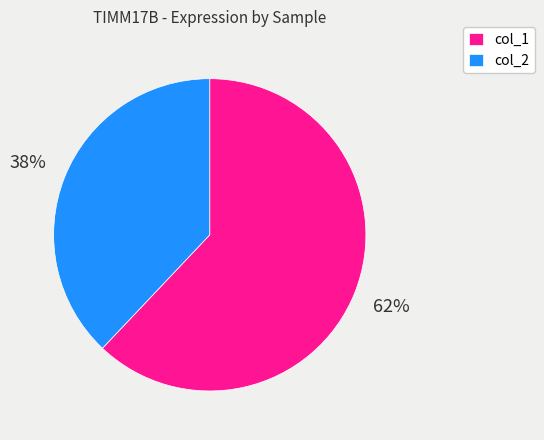

Do col_2 and col_1 together represent more than half of the pie?

Yes